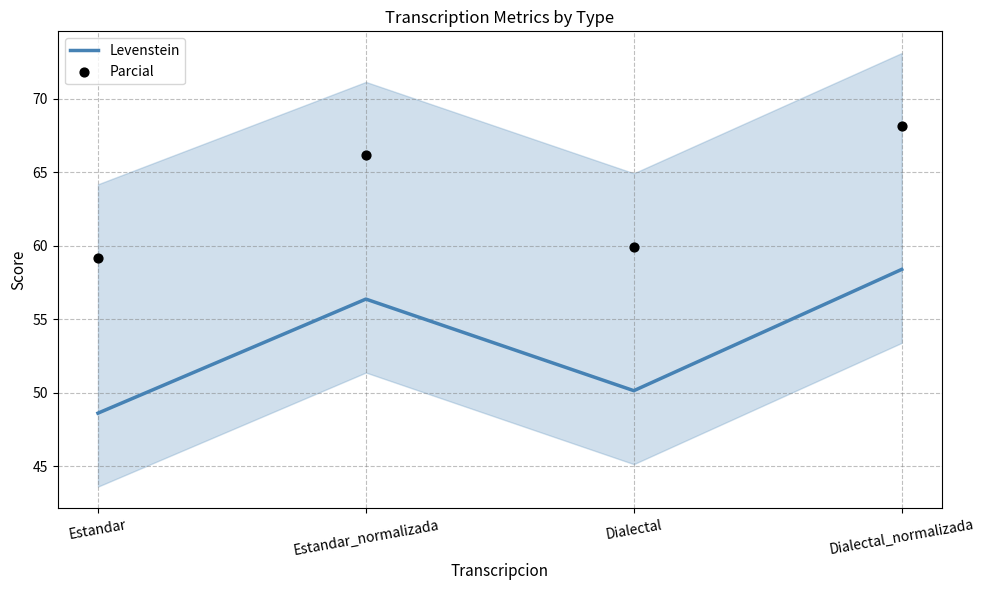

At which category is the sum across all series the highest?

Dialectal_normalizada